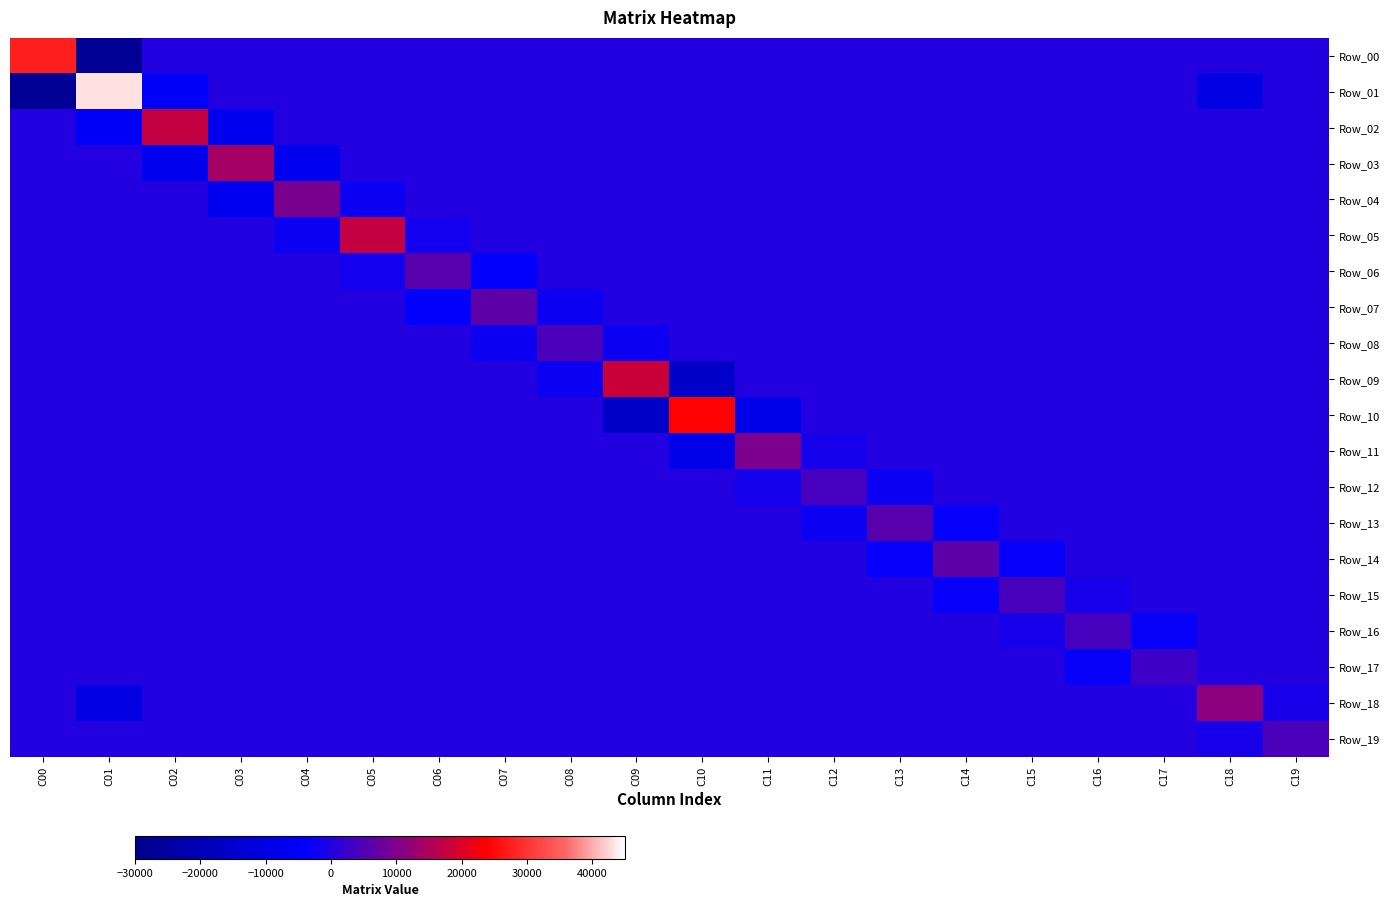

Between C01 and C18, which series saw the biggest shift?

Row_01